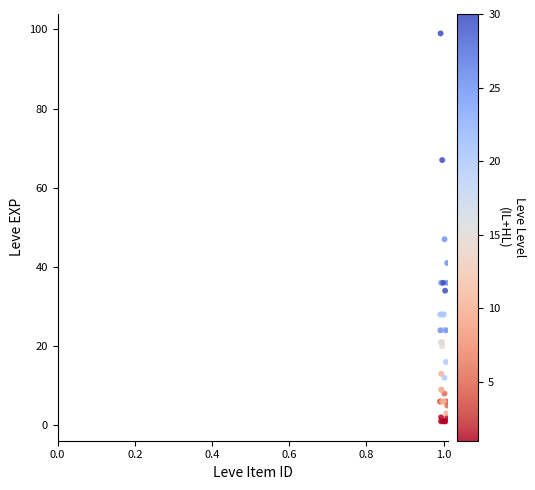

What Y value in the scatter plot is closest to 50?

47